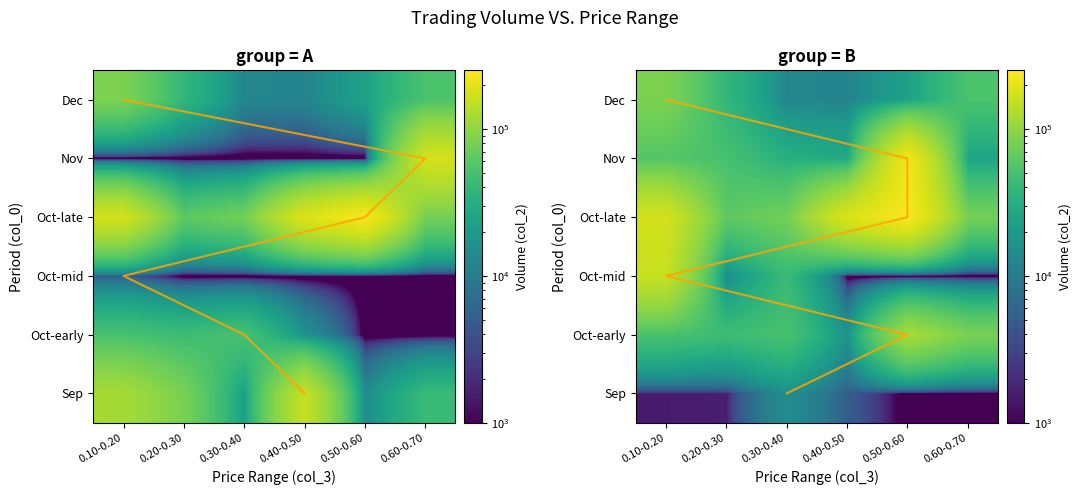

The value of Oct-late at 0.10-0.20 is 171700. True or false?

True